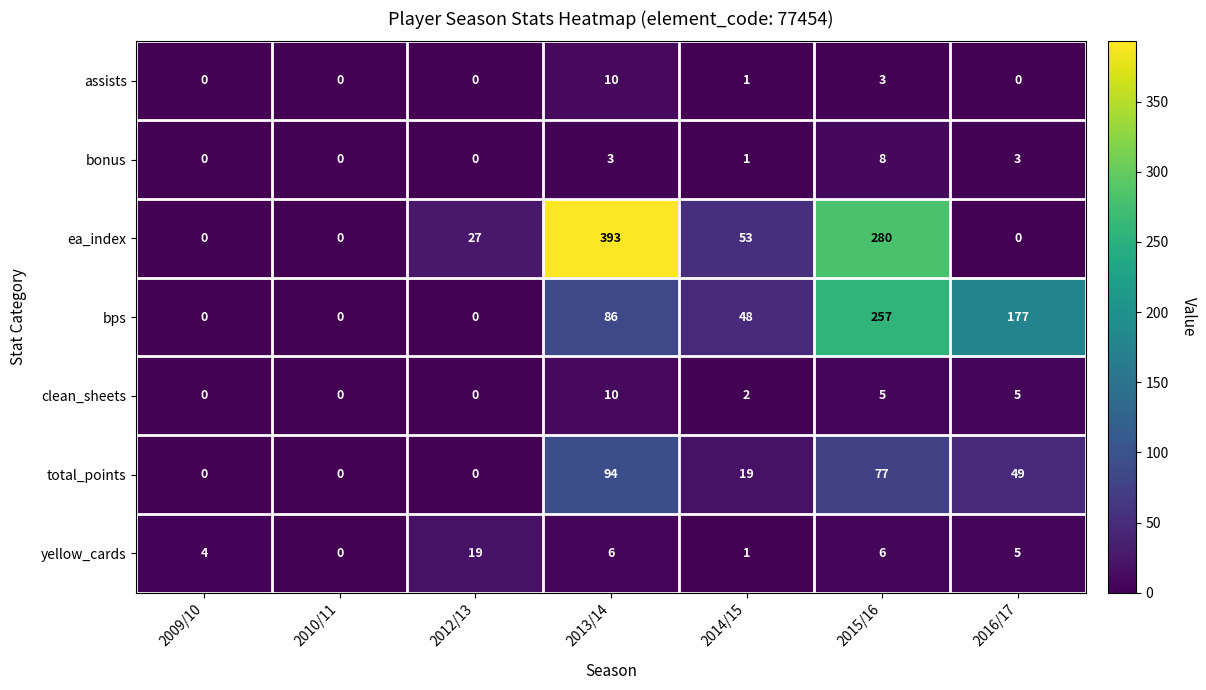

What is the maximum value shown in the chart?

393